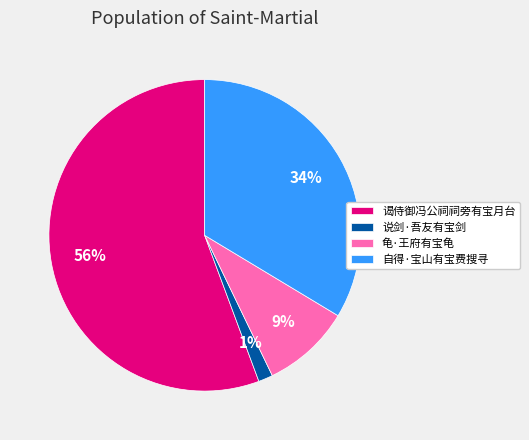

Between 自得·宝山有宝费搜寻 and 谒侍御冯公祠祠旁有宝月台, which is larger?

谒侍御冯公祠祠旁有宝月台